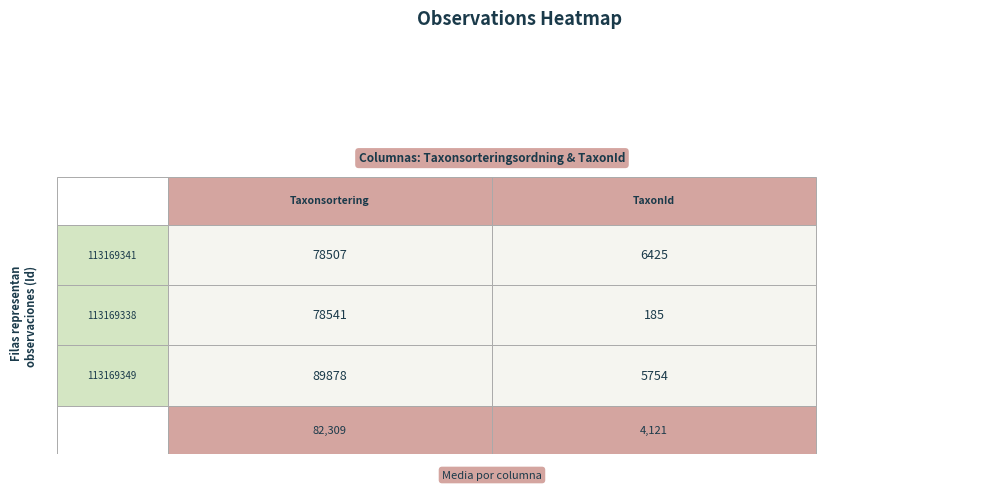

True or false: 113169341 has a value of 29521 at 0.

False